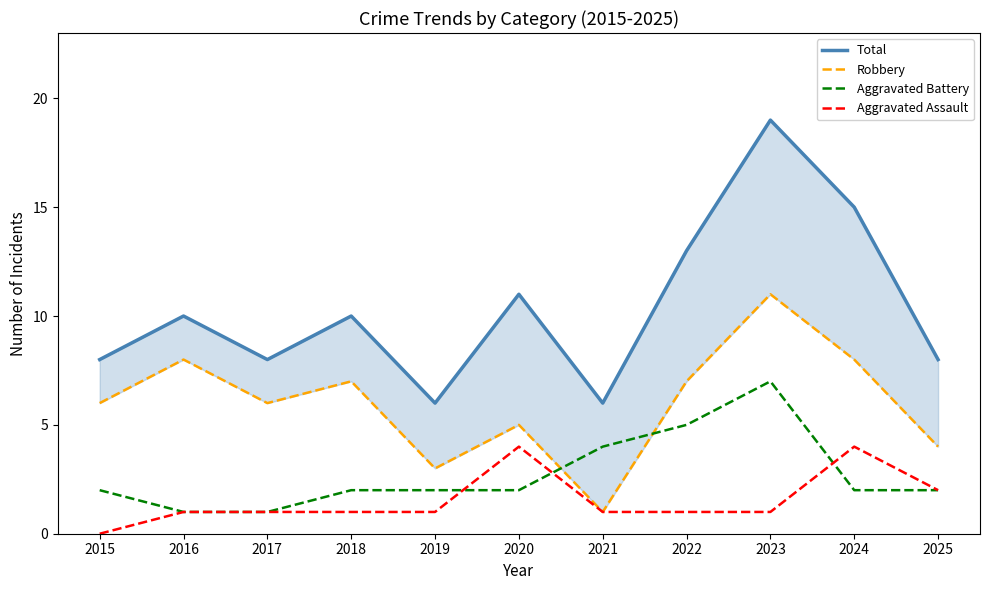

Which has a higher value, 2020 or 2016?

2020